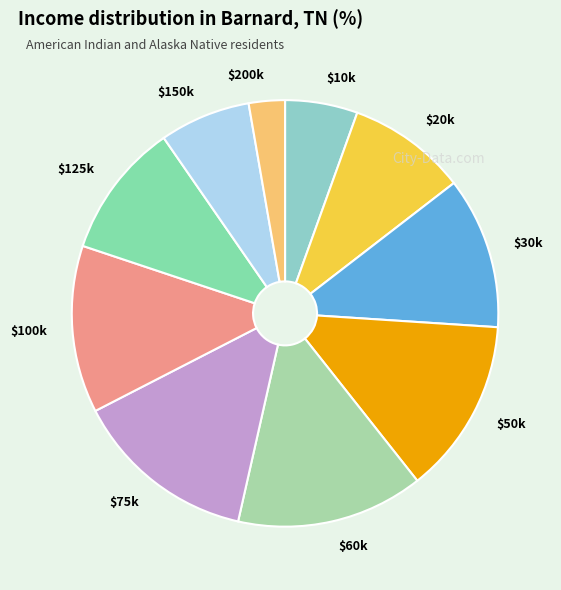

Is there any slice that represents more than half of the pie?

No